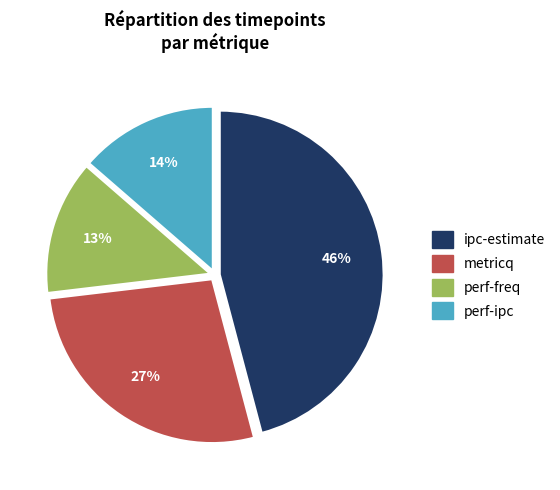

What is the ratio of the value at perf-ipc to the value at ipc-estimate?

0.3